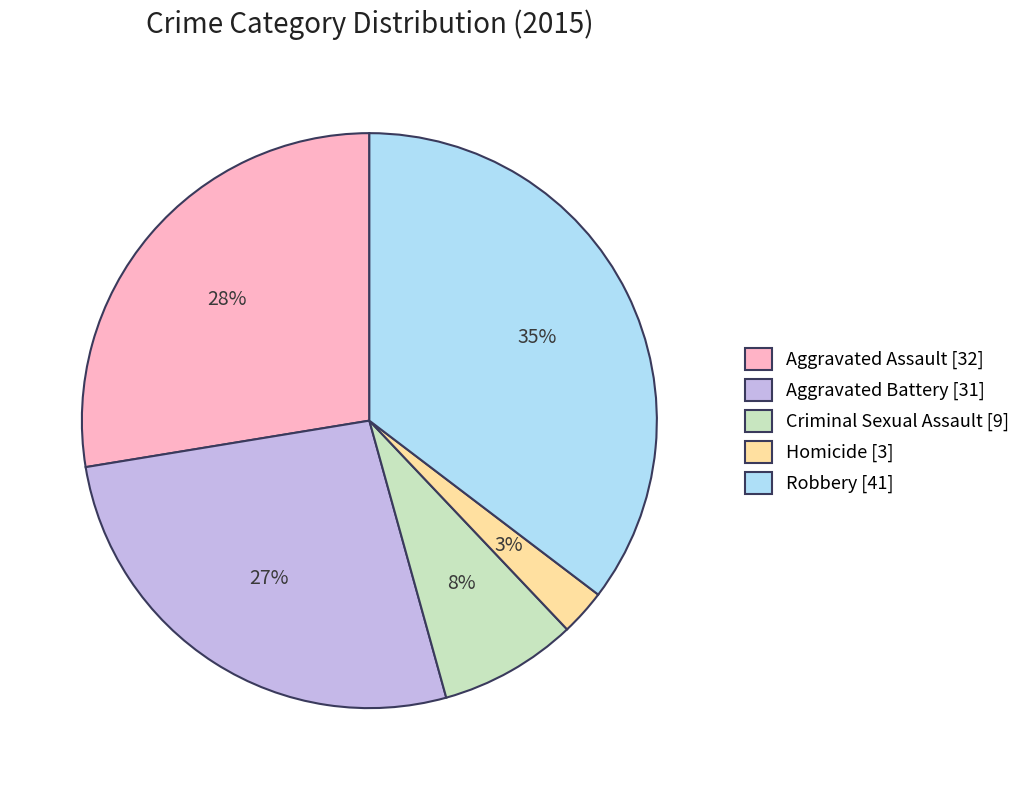

Count the number of slices in the pie.

5